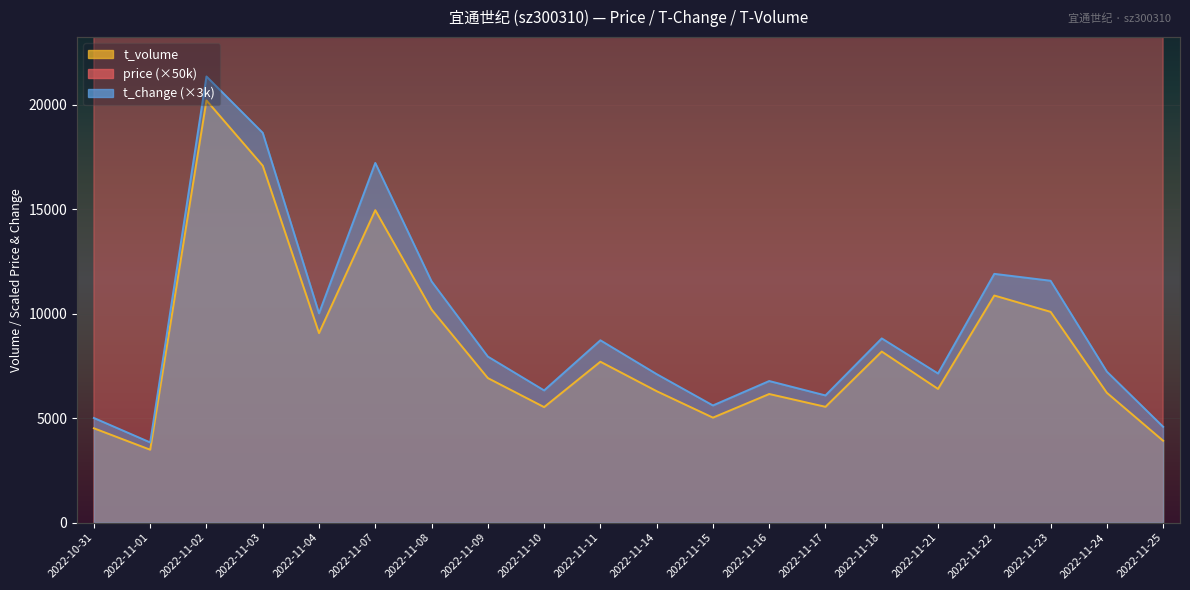

What is the difference between the maximum and minimum values in the t_volume series?

16721.0